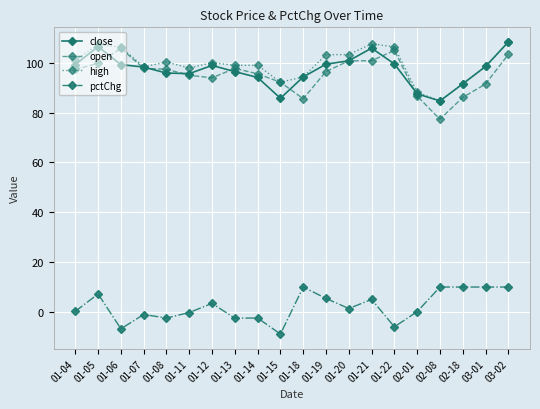

Where is the first local maximum for pctChg?

01-05